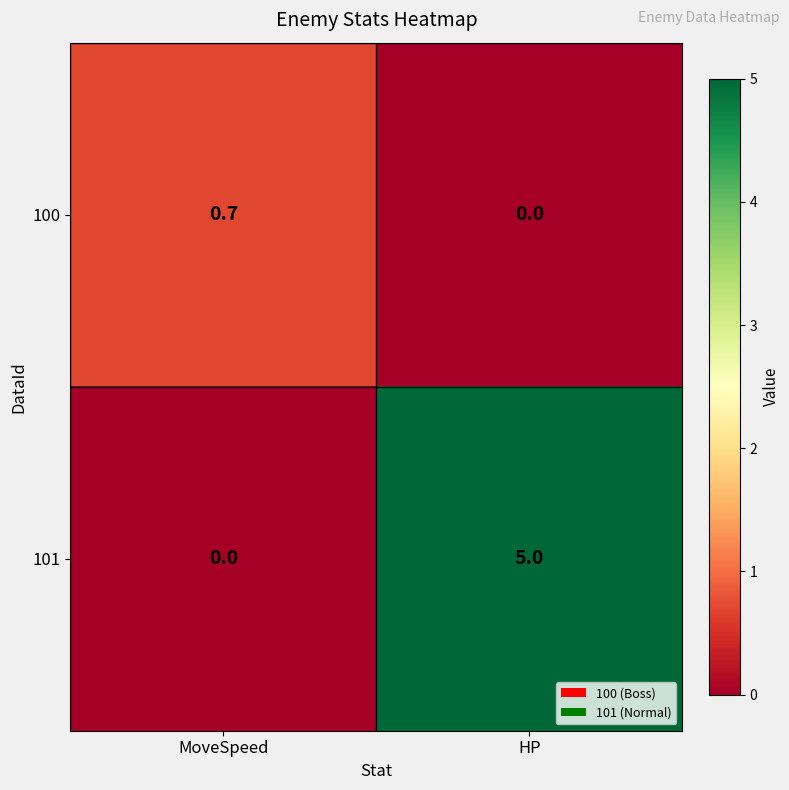

What is the sum of the 101 values at HP and MoveSpeed?

5.0